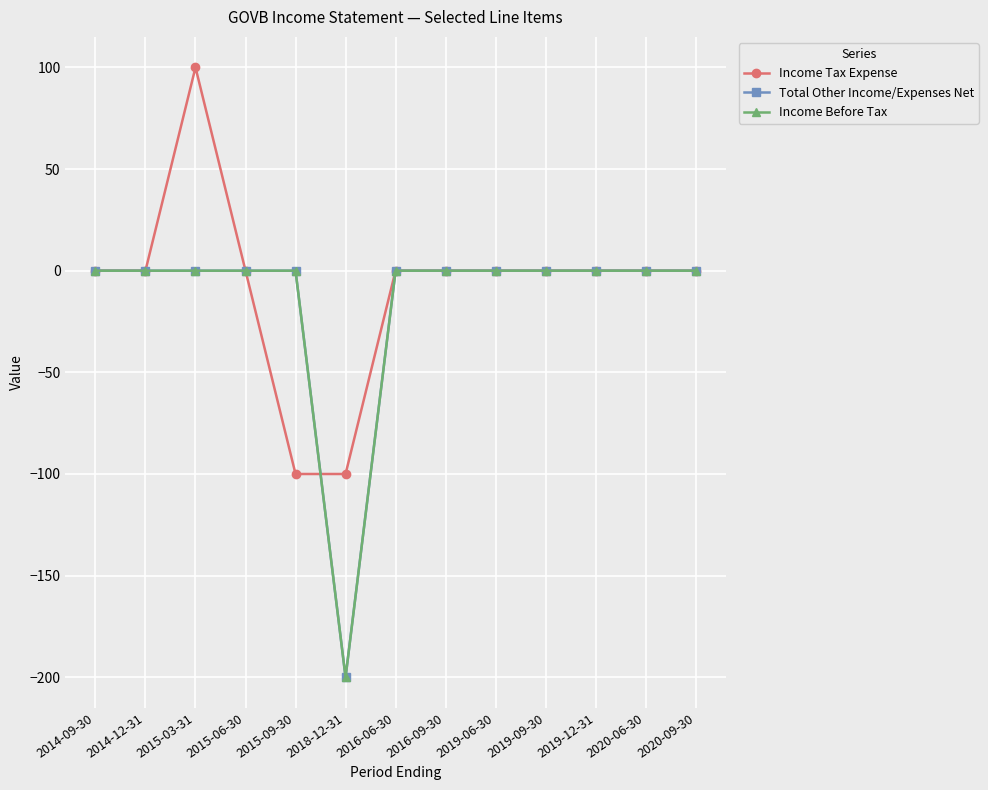

How many lines are shown in the chart?

3